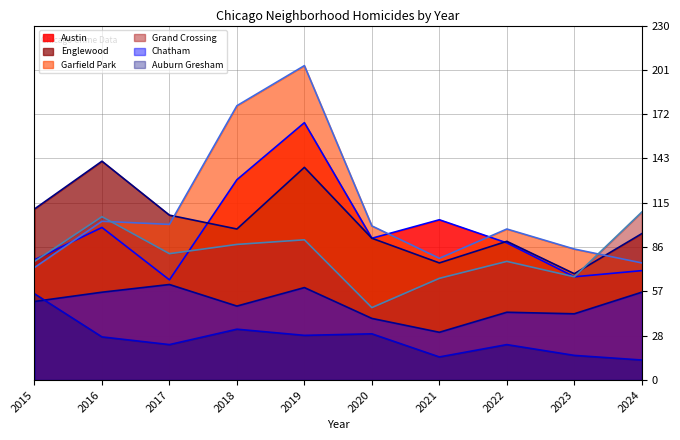

What is the value of the Auburn Gresham point at the 8th from the left?

23